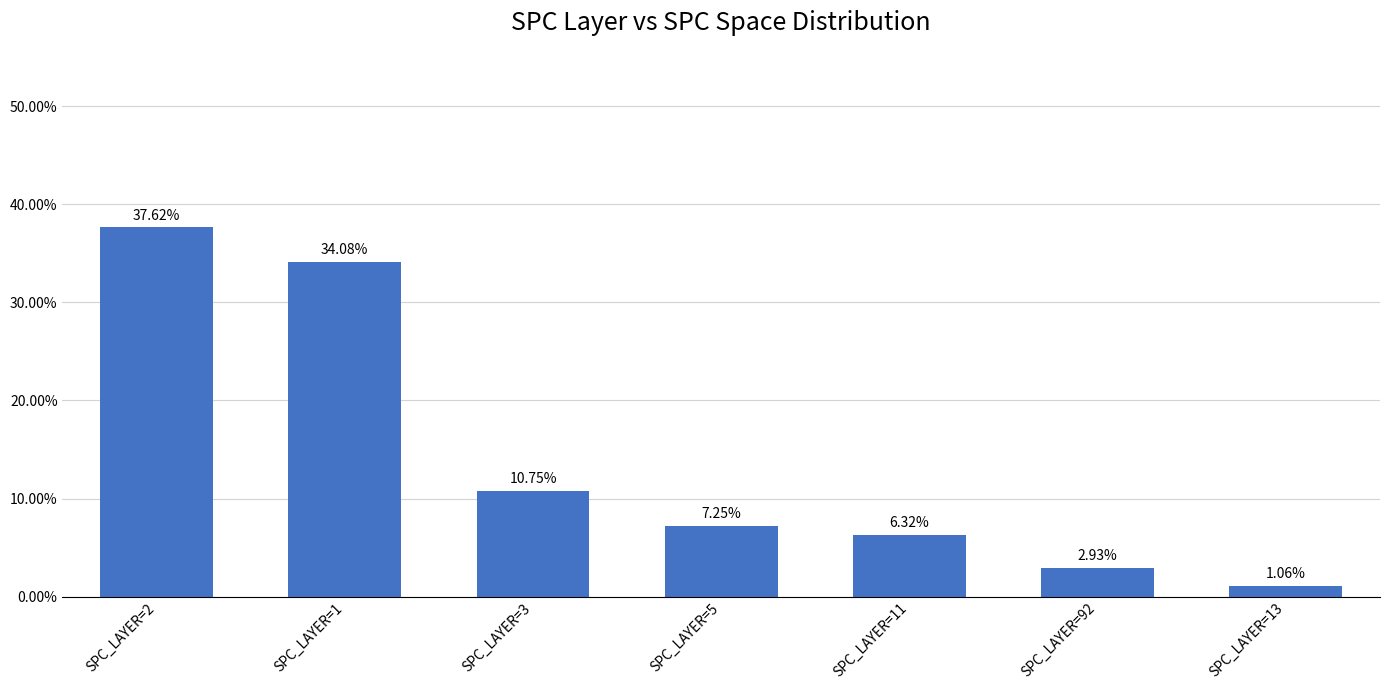

What is the label of the 4th bar from the right?

SPC_LAYER=5